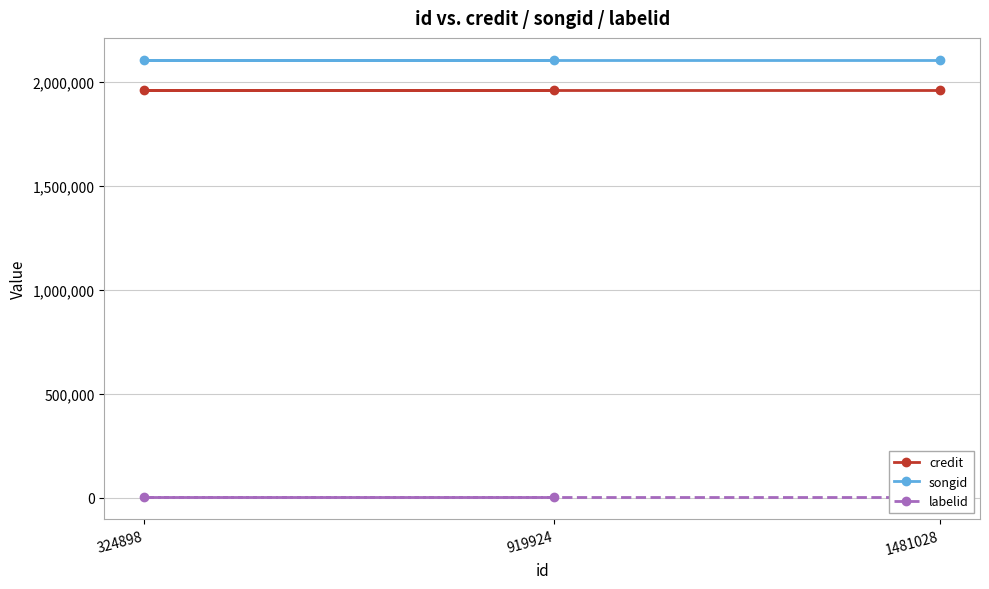

Rank the series at 324898 from lowest to highest value.

labelid, credit, songid